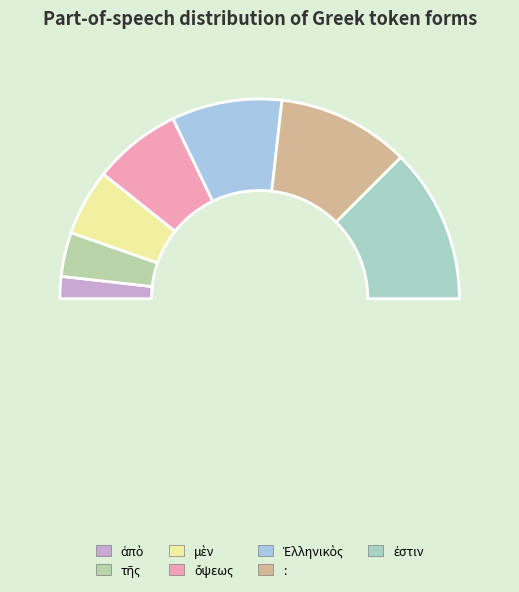

Count the number of slices in the pie.

7